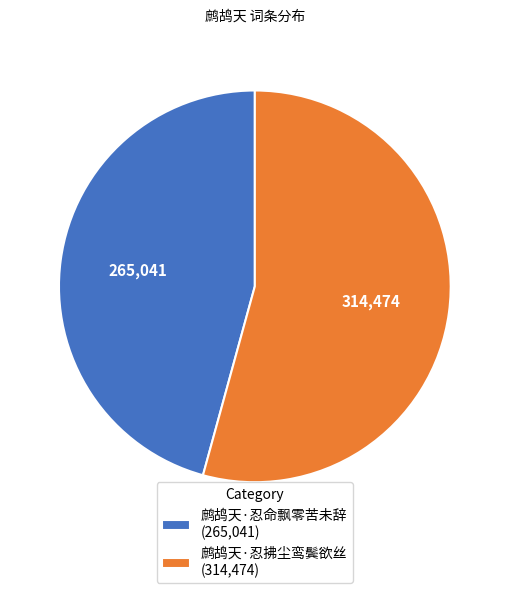

What is the majority slice?

鹧鸪天·忍拂尘鸾鬓欲丝